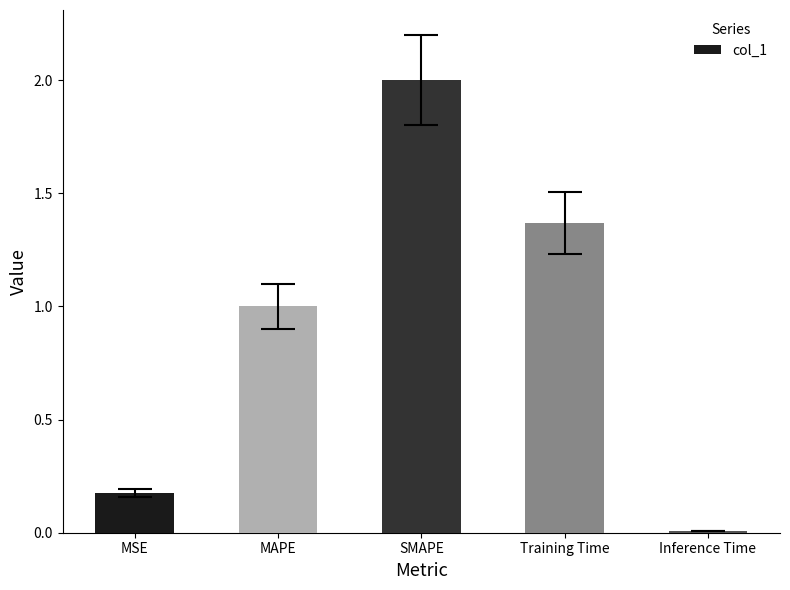

Approximately how many times larger is the value at MAPE compared to SMAPE?

0.5